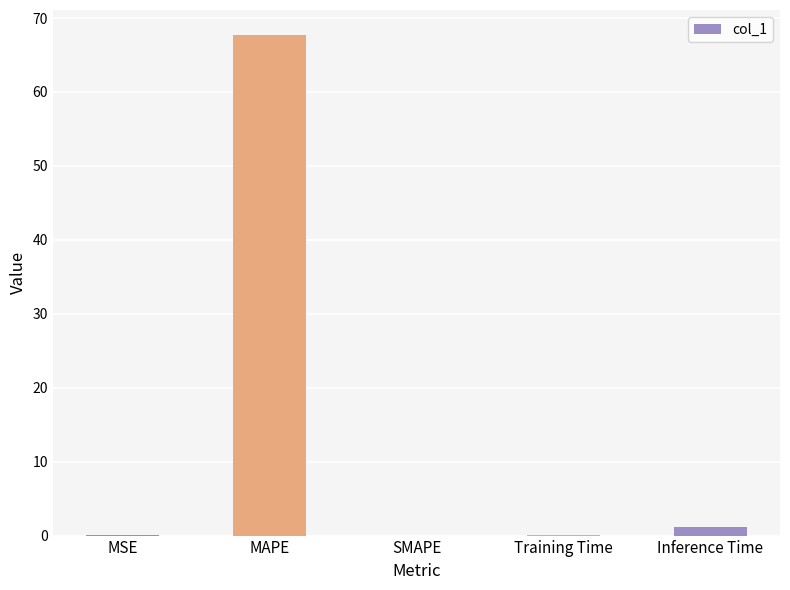

What is the sum of all values?

69.0